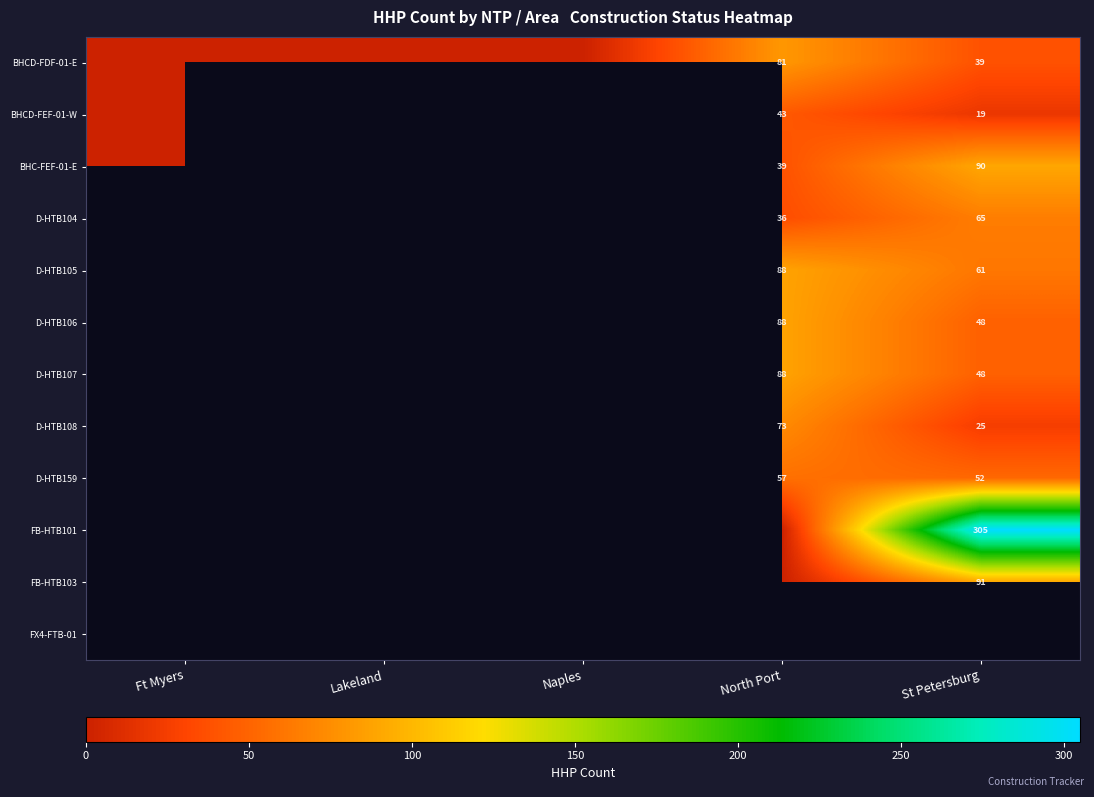

Which category has the lowest value across all series?

Ft Myers